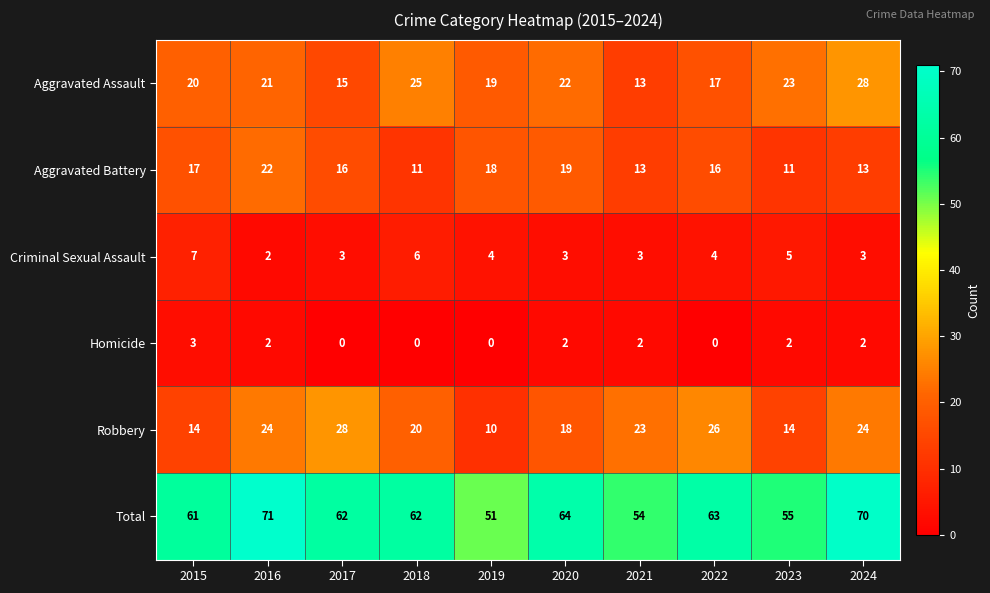

How many categories are shown in the chart?

10